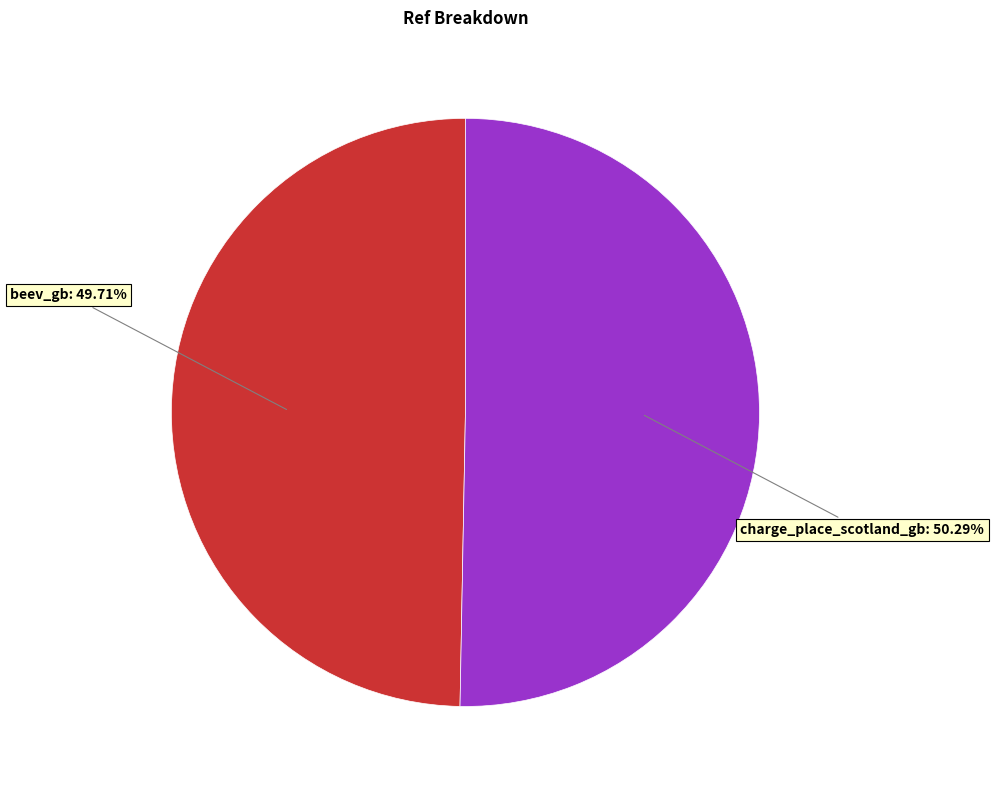

Which category has the smallest portion of the pie?

beev_gb